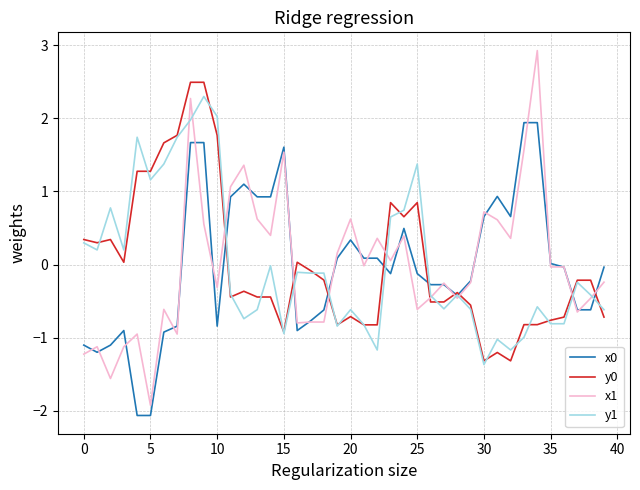

What is the maximum value for x1?

2.9